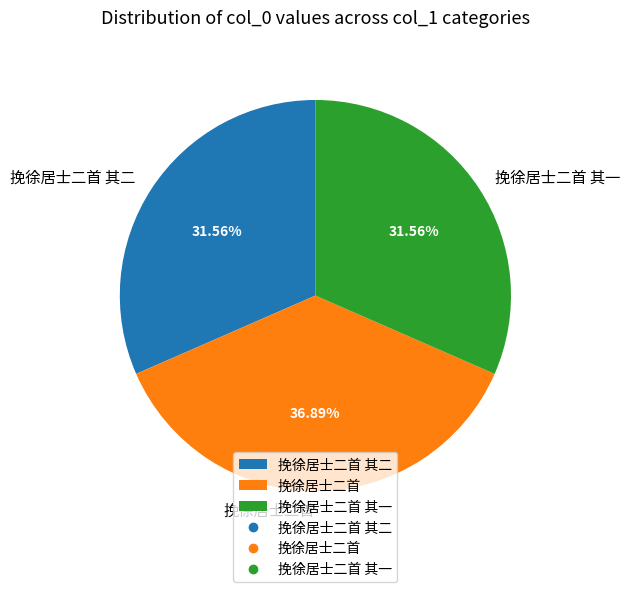

Between 挽徐居士二首 其二 and 挽徐居士二首, which is larger?

挽徐居士二首